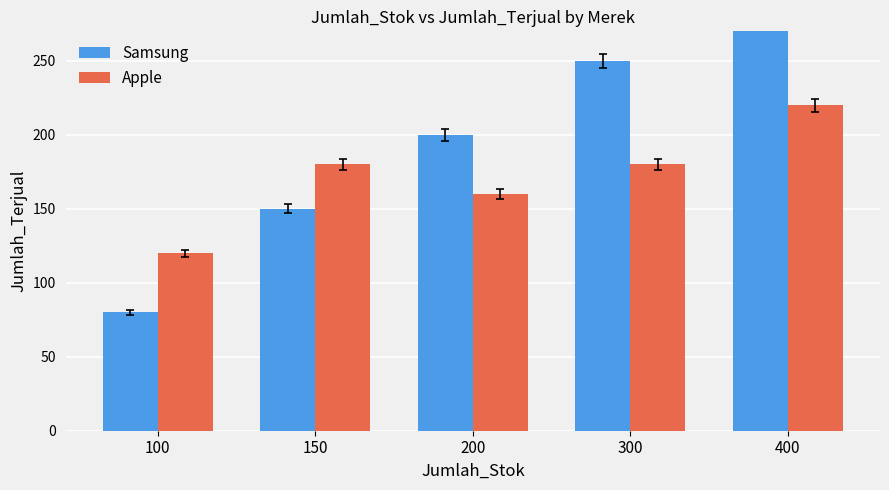

The Apple series shows 266 at 200. True or false?

False